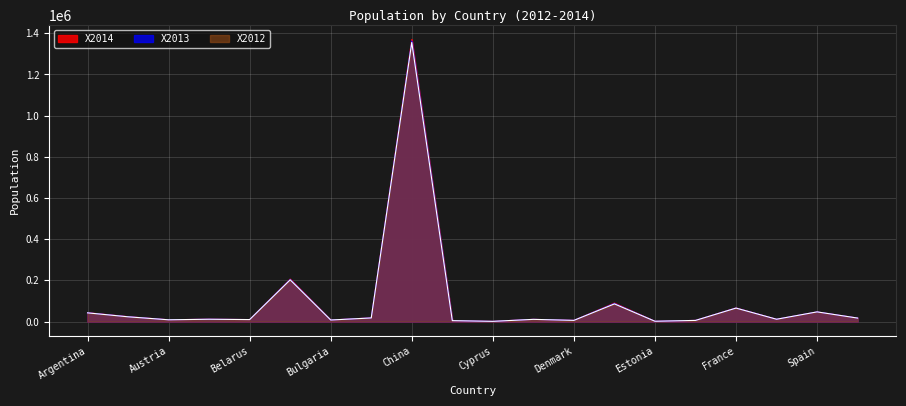

What is the minimum value shown in the chart?

858